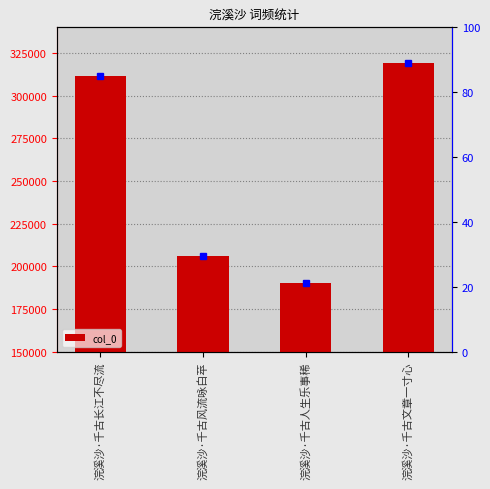

What is the label of the 3rd bar from the left?

浣溪沙·千古人生乐事稀